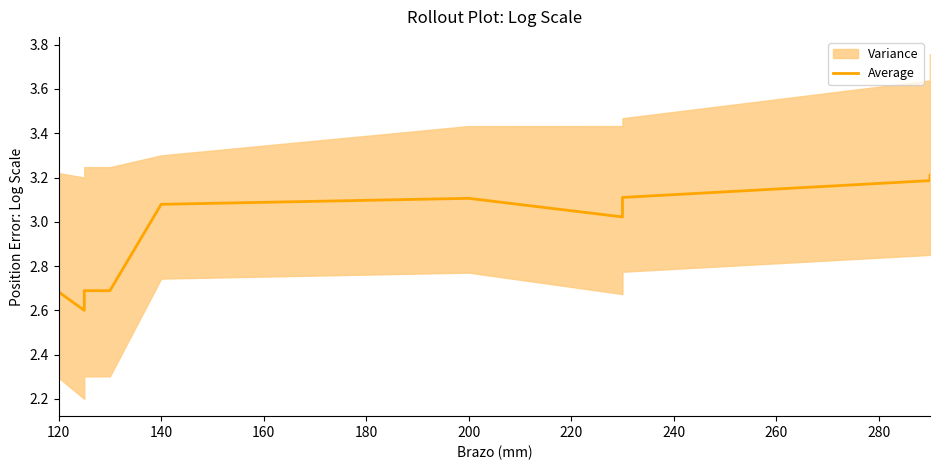

Read the value at 200.

3.1